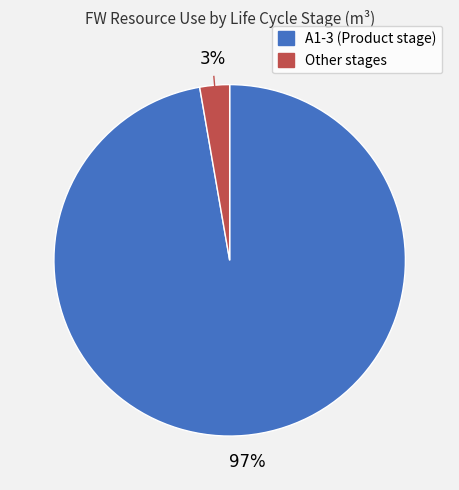

Does any single category account for the majority?

Yes